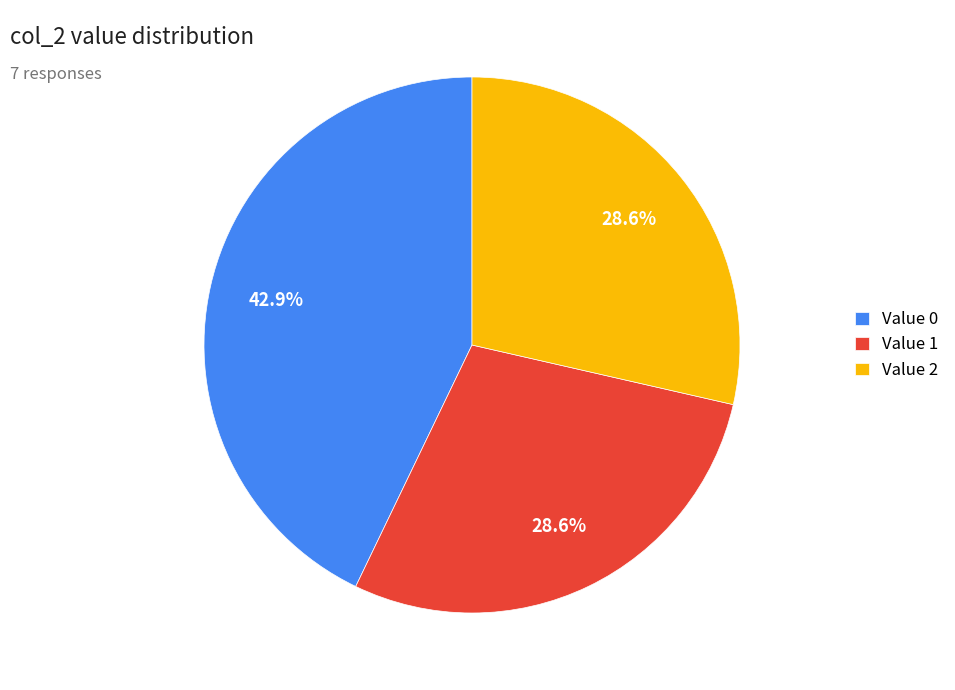

Is there any slice that represents more than half of the pie?

No